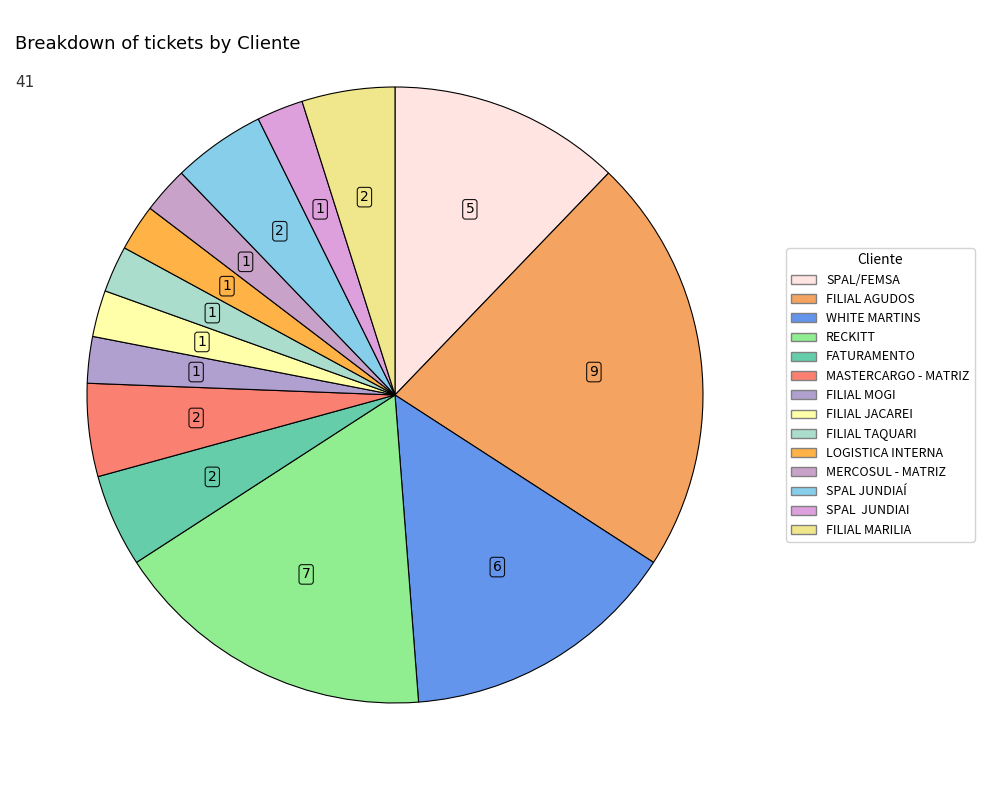

Is the sum of FILIAL TAQUARI and MERCOSUL - MATRIZ greater than half?

No